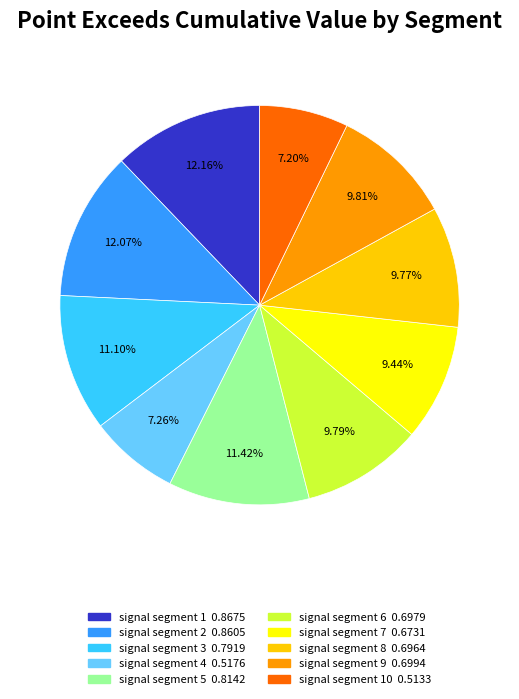

How many segments does this pie chart have?

10